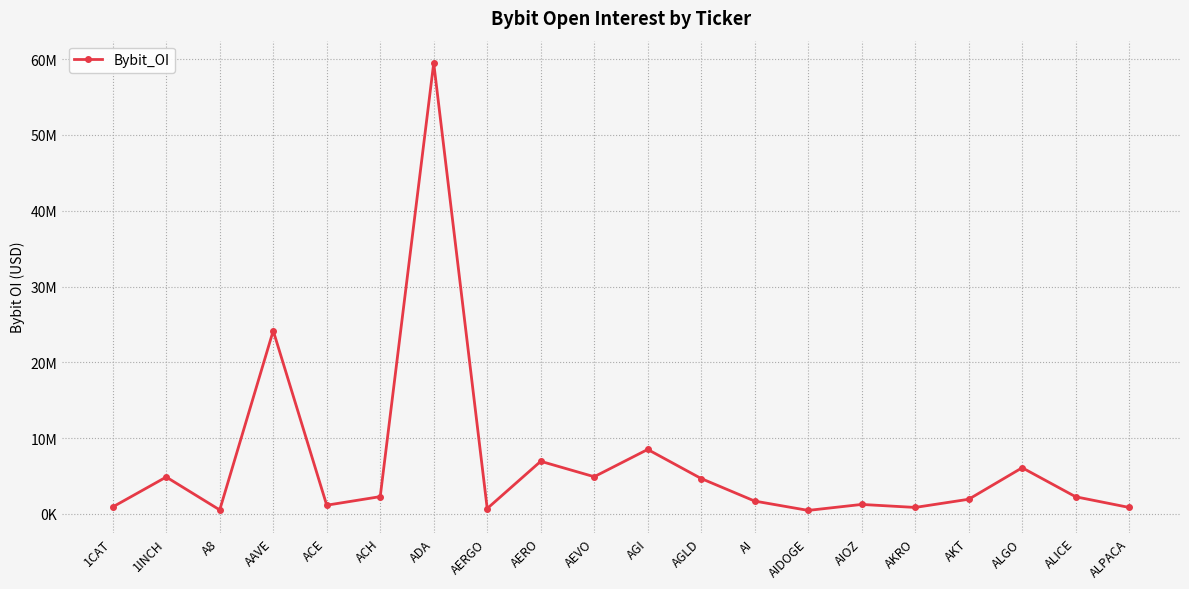

Is this an area chart (filled region under the line)?

No